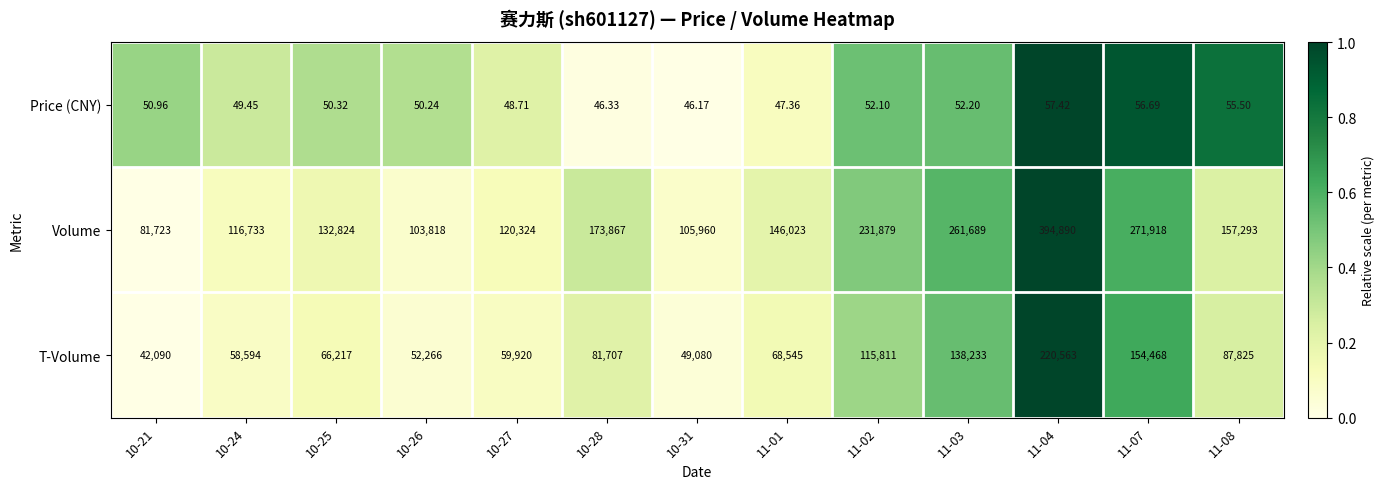

What is the total value across all series at 11-07?

426442.7